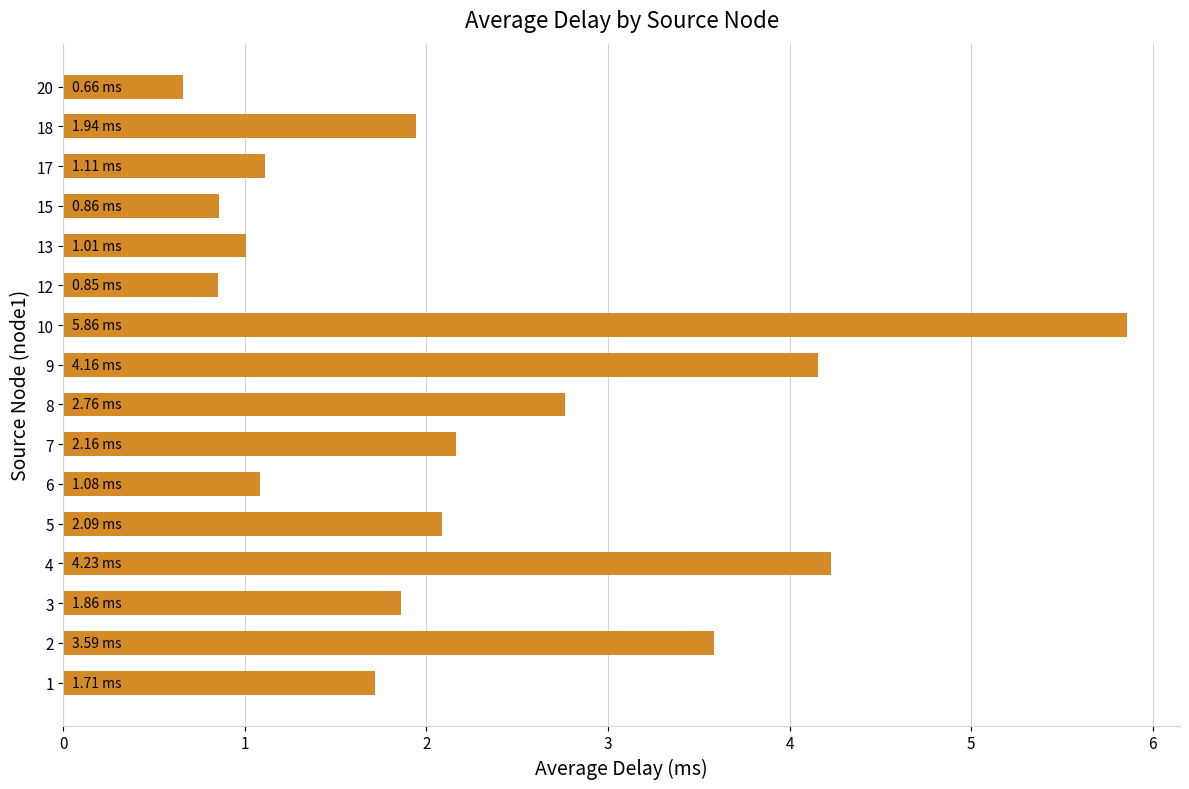

What is the ratio of the value at 3 to the value at 1?

1.1